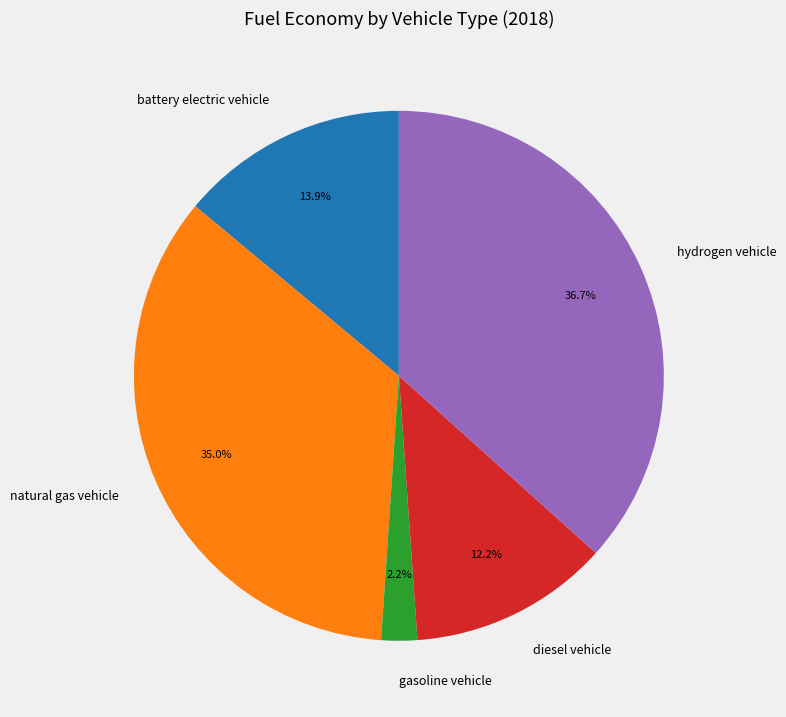

What percentage is the battery electric vehicle slice, to the nearest percent?

14%